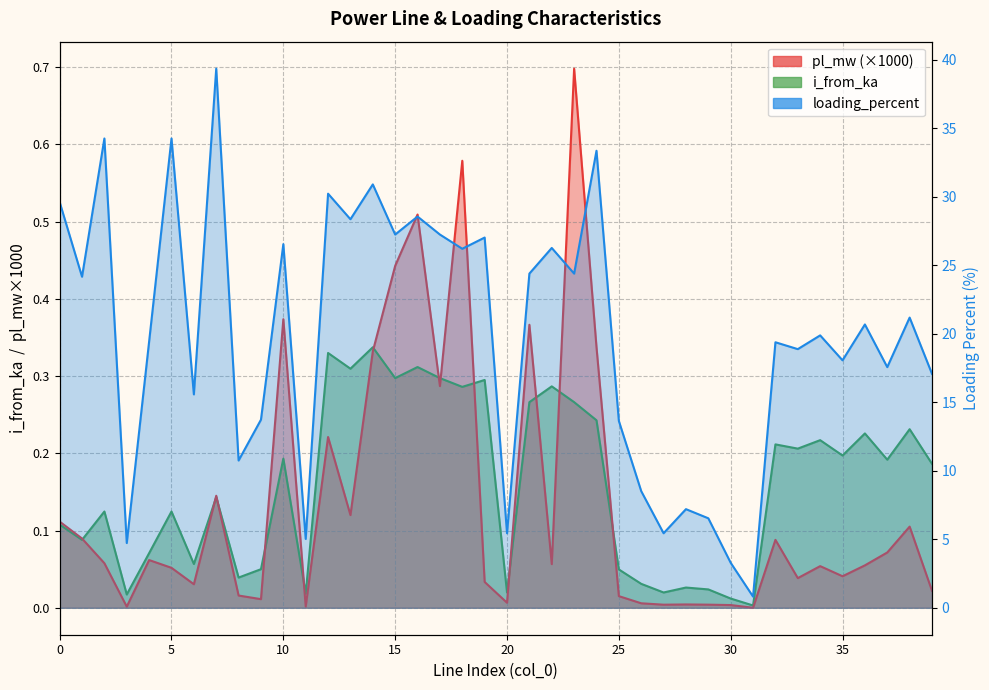

What is the difference between the second highest and minimum values in the i_from_ka series?

0.3